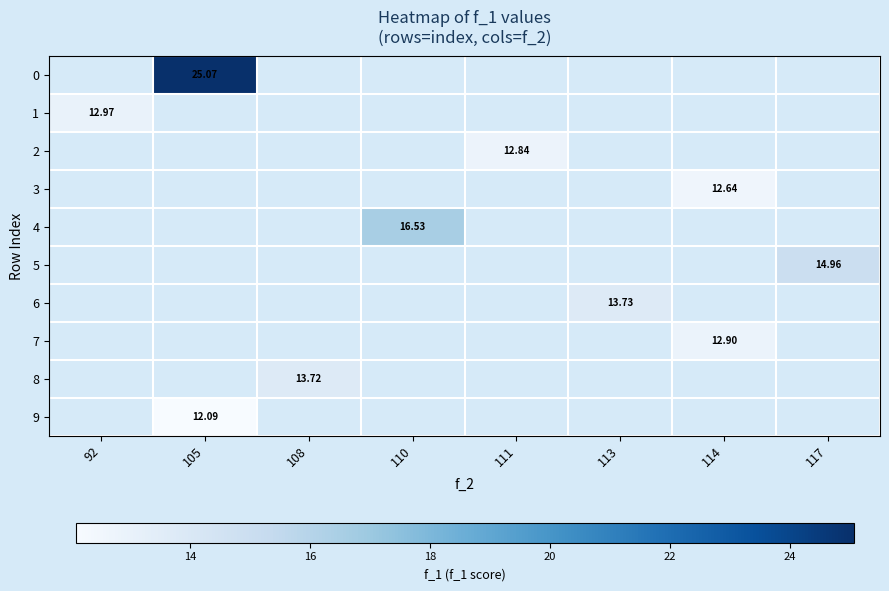

Which has a higher value, 111 or 108?

108